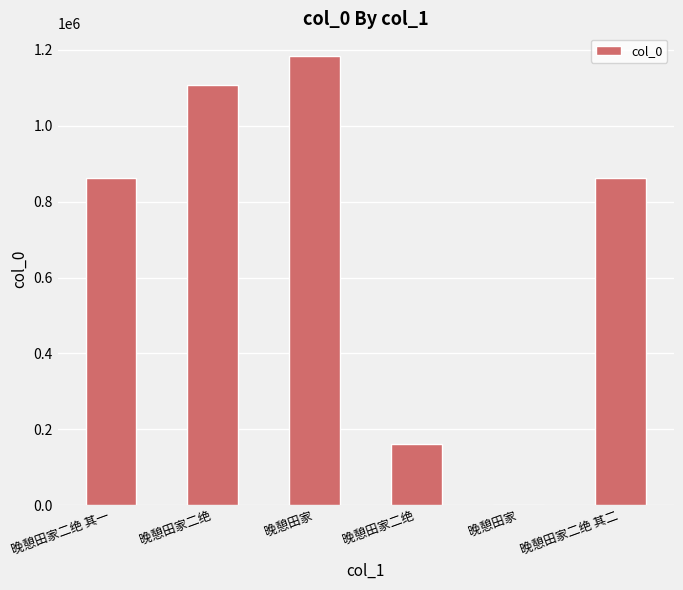

Between 晚憩田家二绝 and 晚憩田家, which is larger?

晚憩田家二绝